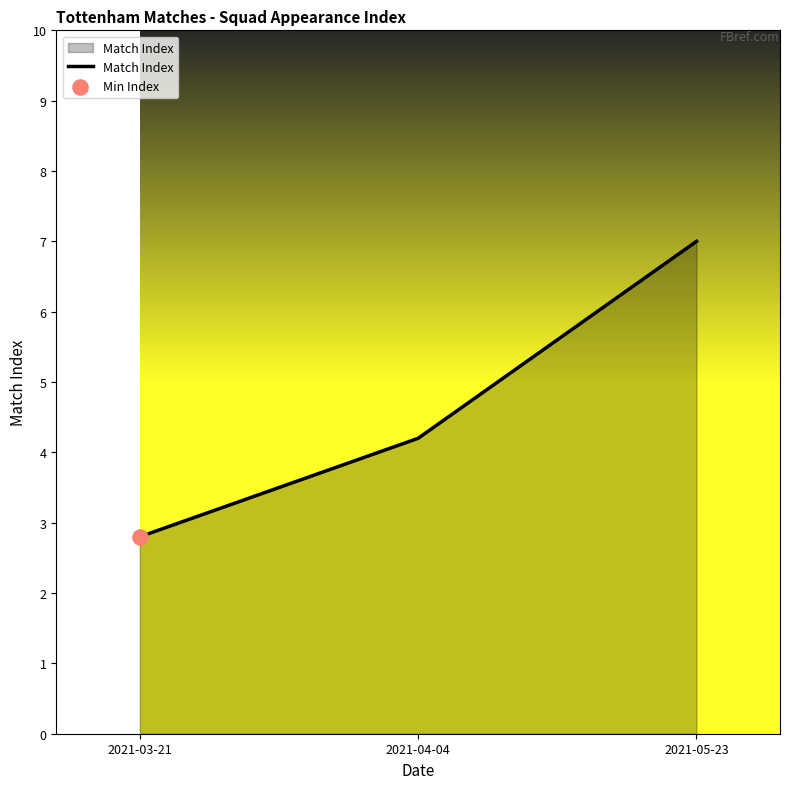

Approximately how many times larger is the value at 2021-05-23 compared to 2021-03-21?

2.5